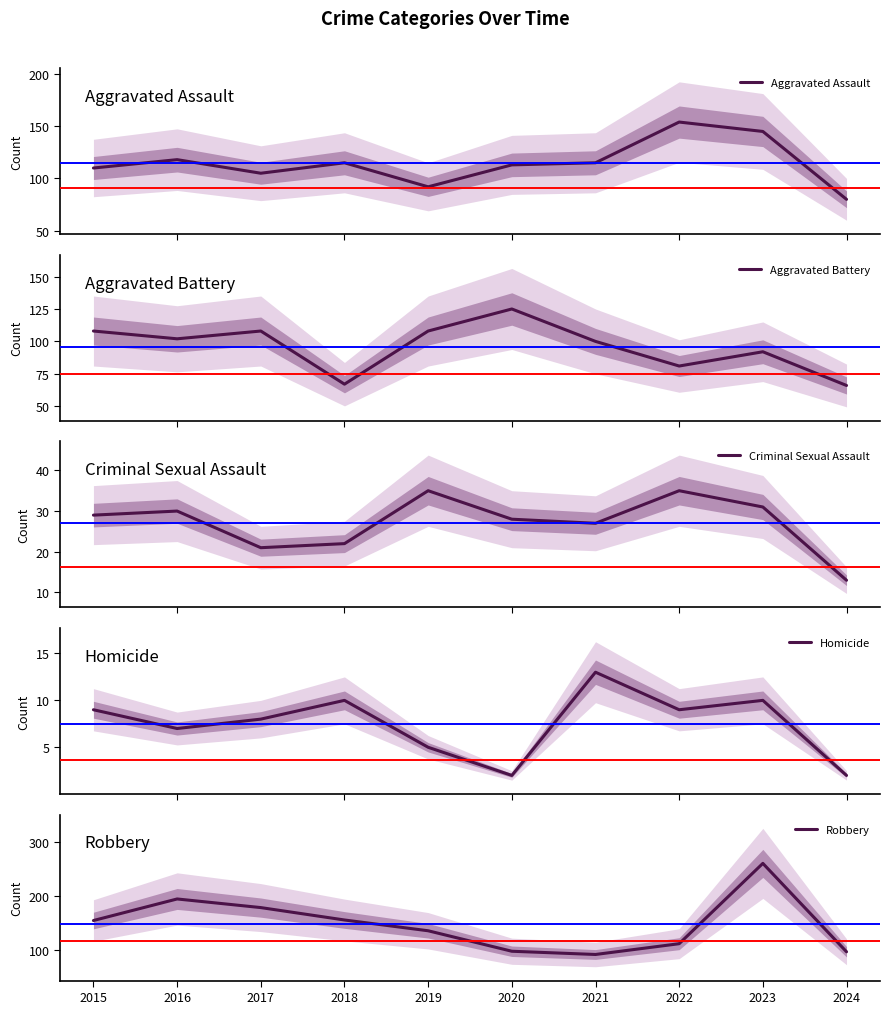

What is the approximate value of Robbery at 2018, to the nearest 50?

150